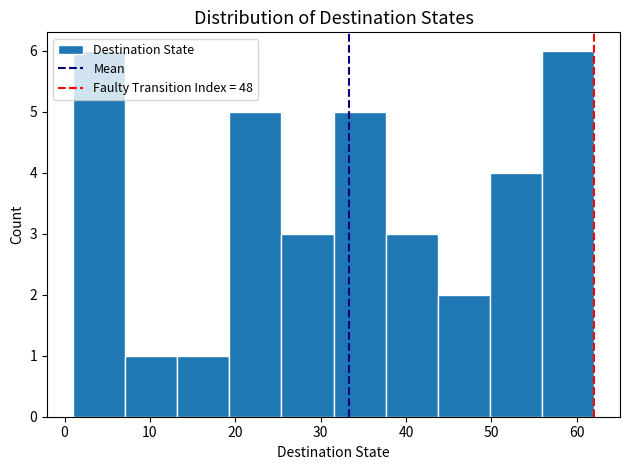

How tall is the bar that spans 49.8 to 55.9 on the x-axis? Neither the bar edges nor the heights are printed on the chart, so give them approximately, as read against the axes.

4